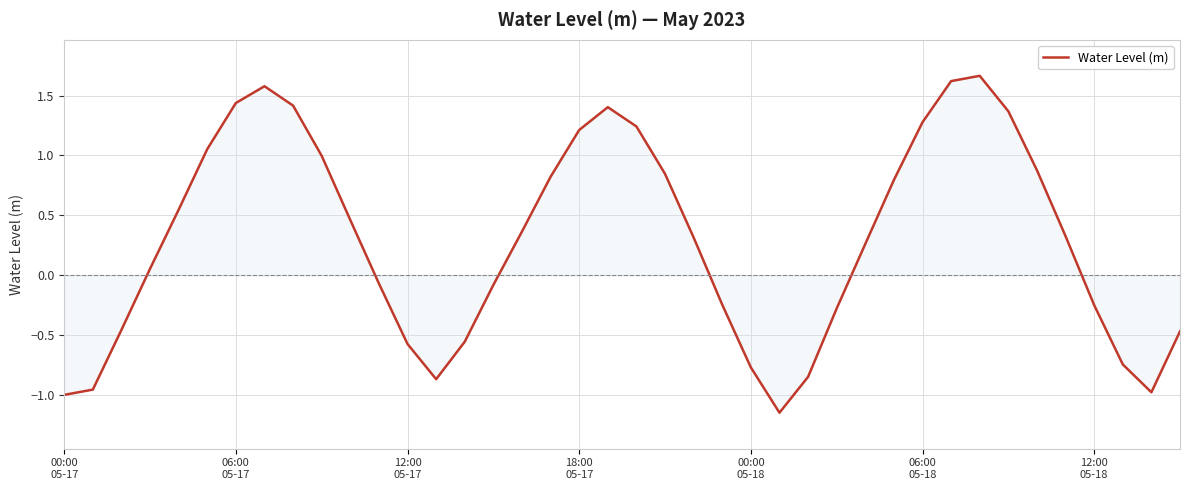

What is the difference between the maximum and minimum values?

2.8